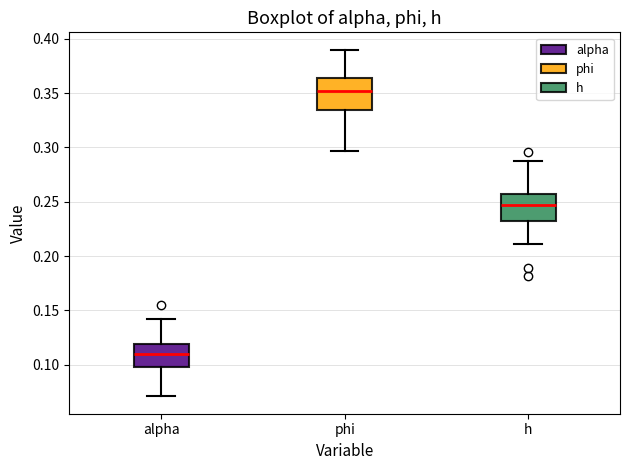

Which box has the lowest median line?

alpha